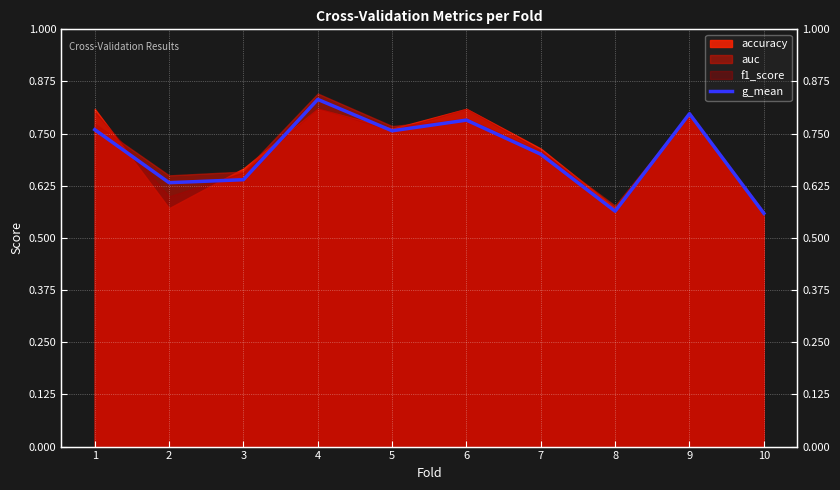

Reading left to right, list all the values displayed in this chart.

1=0.8	2=0.6	3=0.6	4=0.8	5=0.8	6=0.8	7=0.7	8=0.6	9=0.8	10=0.6